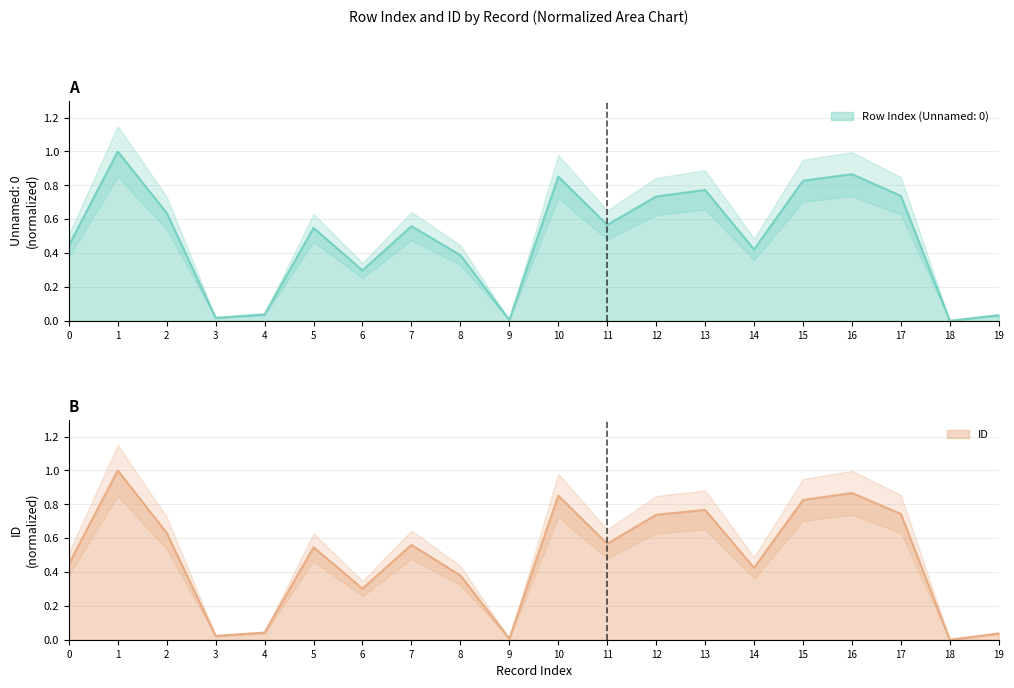

How many values in the ID series exceed 0?

19